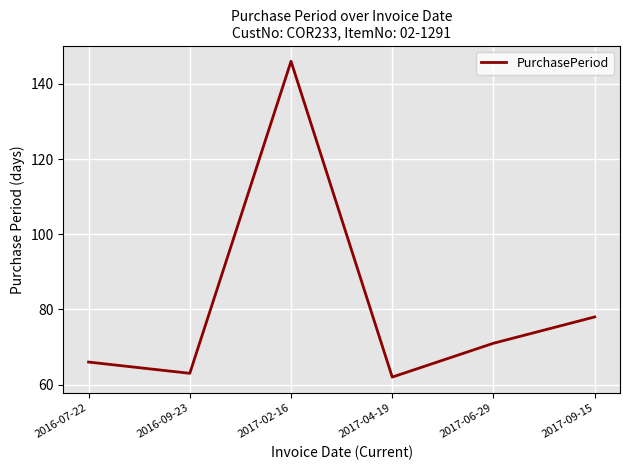

True or false: the data shows 117 at 2016-07-22.

False